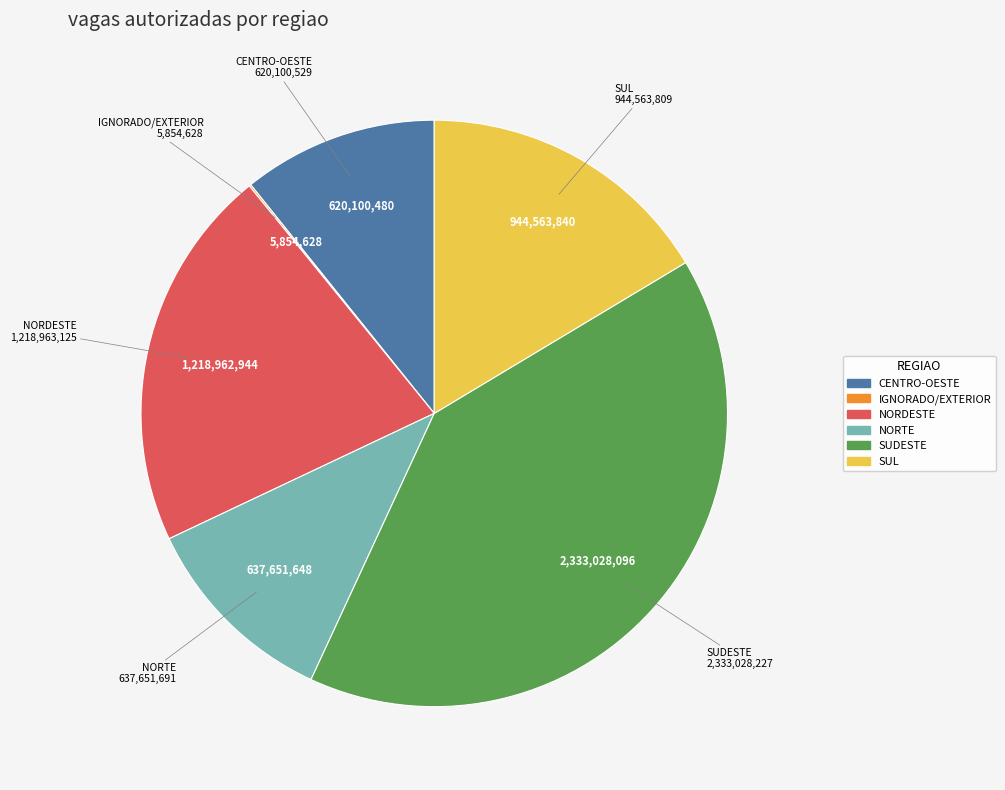

What is the largest slice in the pie chart?

SUDESTE